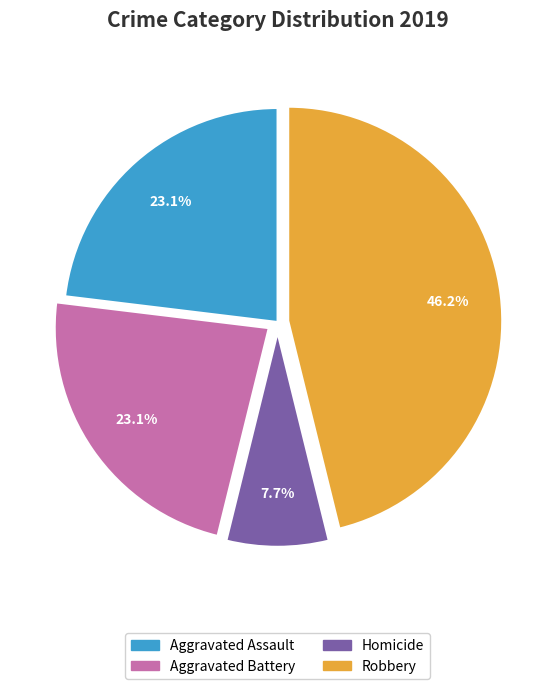

The Homicide slice represents 8% of the pie. True or false?

True